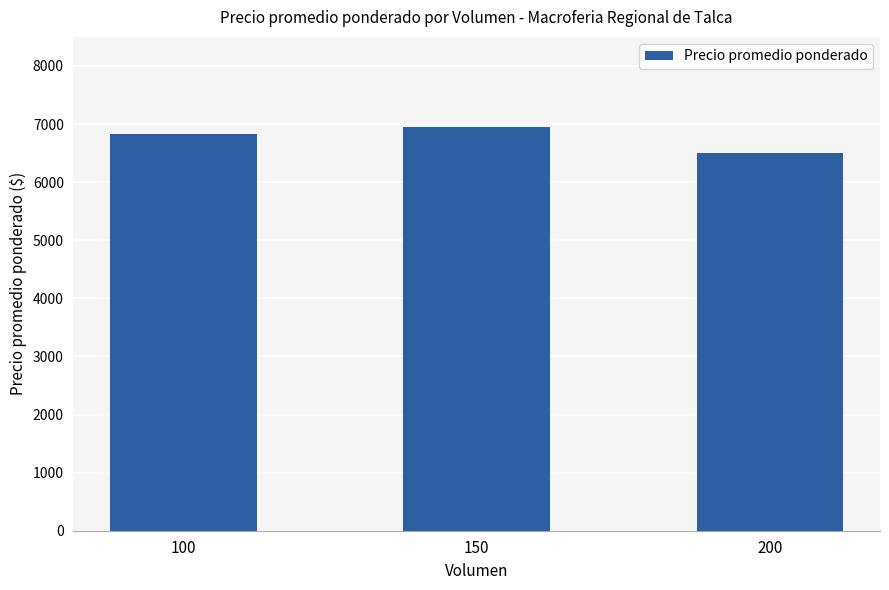

Reading right to left, extract all data points from this chart.

6500	6944	6833